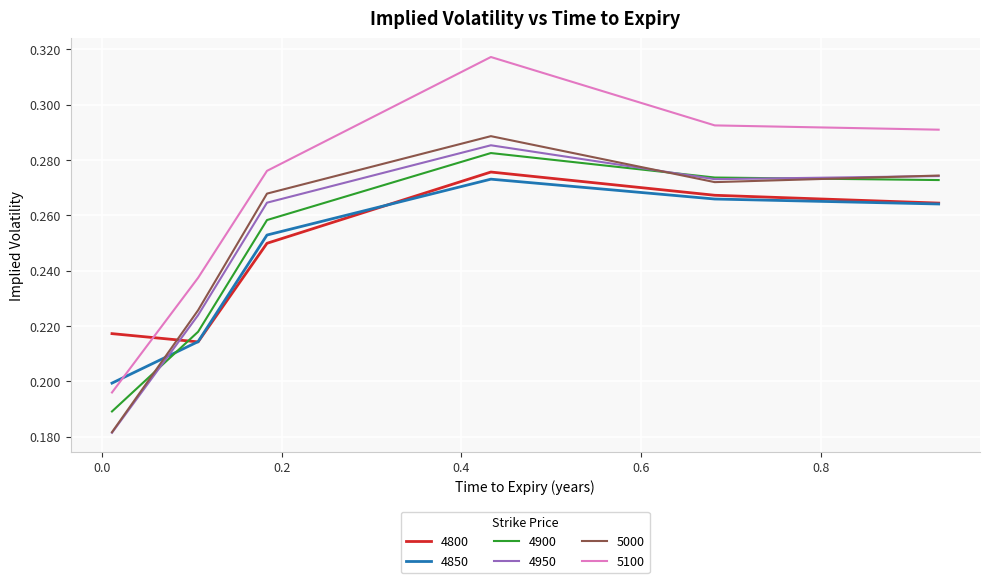

How many series are shown in this chart?

6